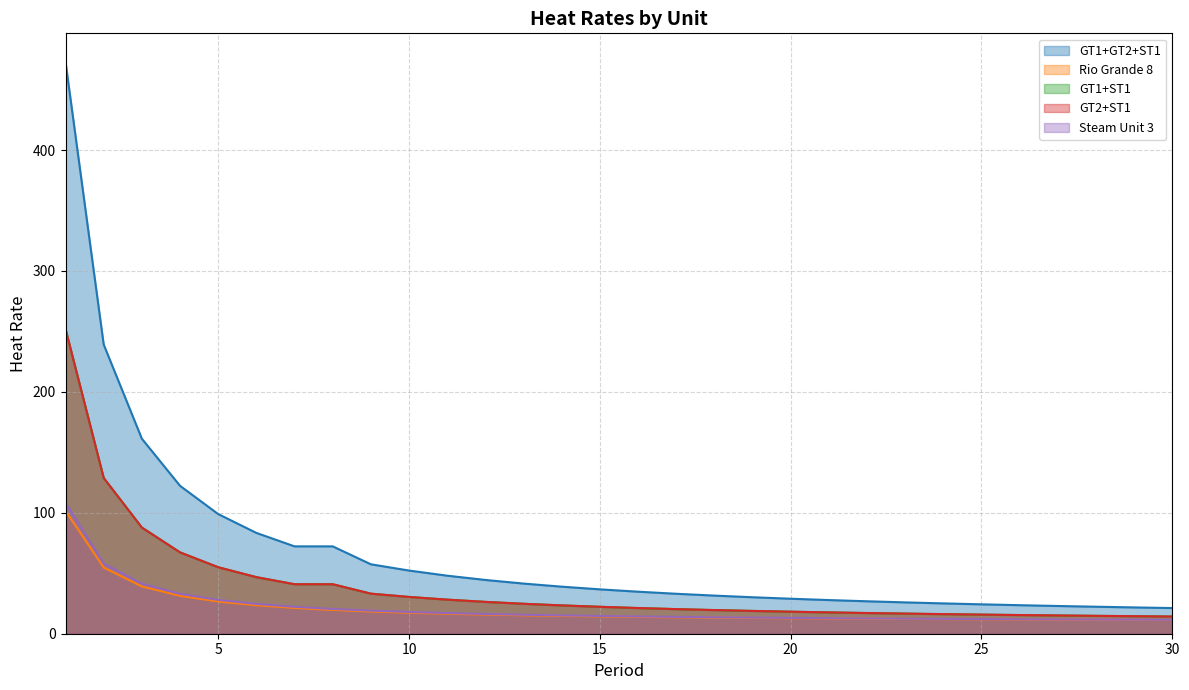

What is the average value of the Rio Grande 8 series?

20.5